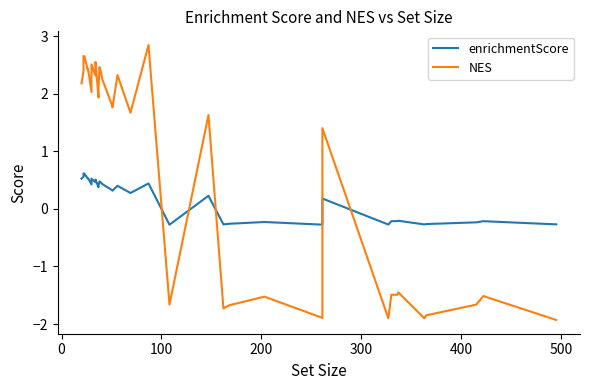

What is the difference between the second highest and minimum values in the NES series?

4.6